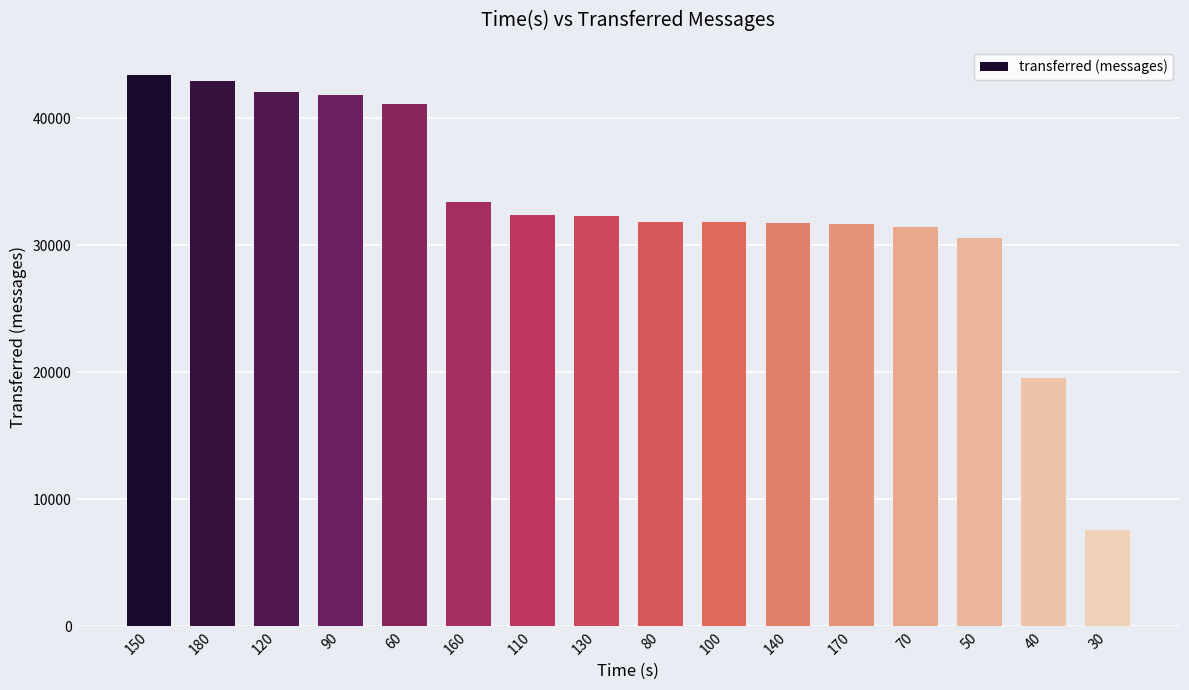

The value at 130 is 47493. True or false?

False